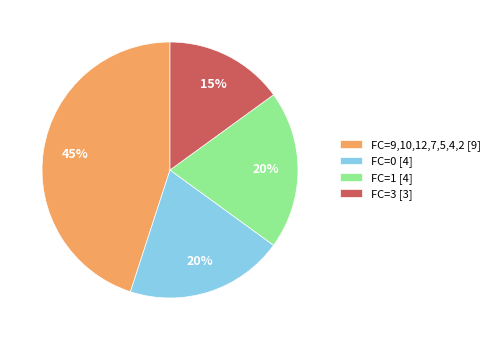

Is the sum of FC=0 [4] and FC=9,10,12,7,5,4,2 [9] greater than half?

Yes